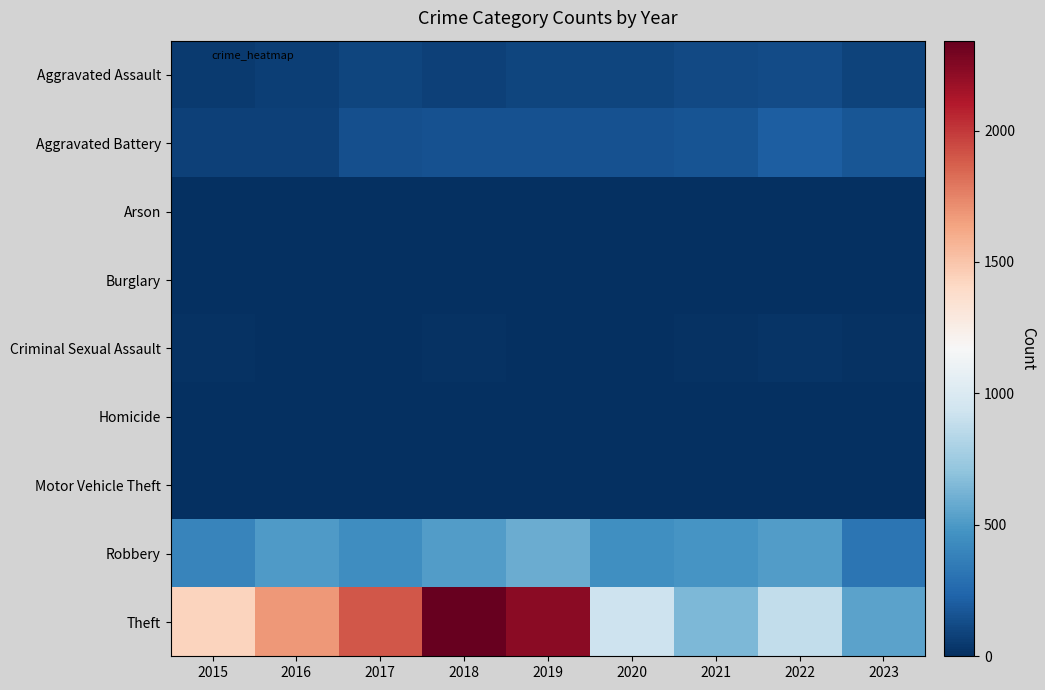

What is the maximum value shown in the chart?

2342